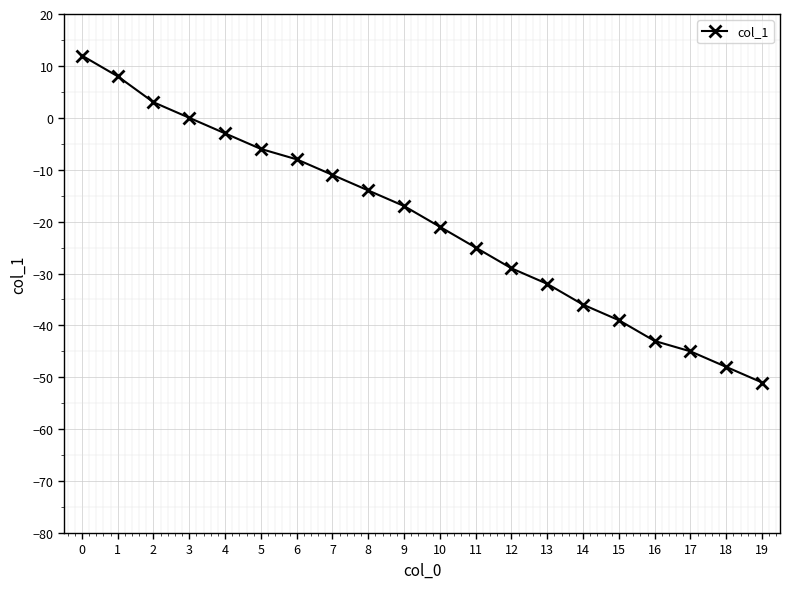

What is the change in value from 9 to 11?

-8